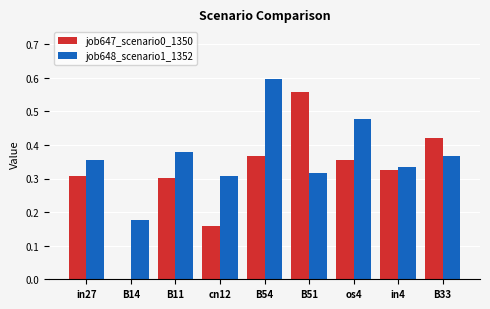

Count the job647_scenario0_1350 values in the range 0 to 1.

9